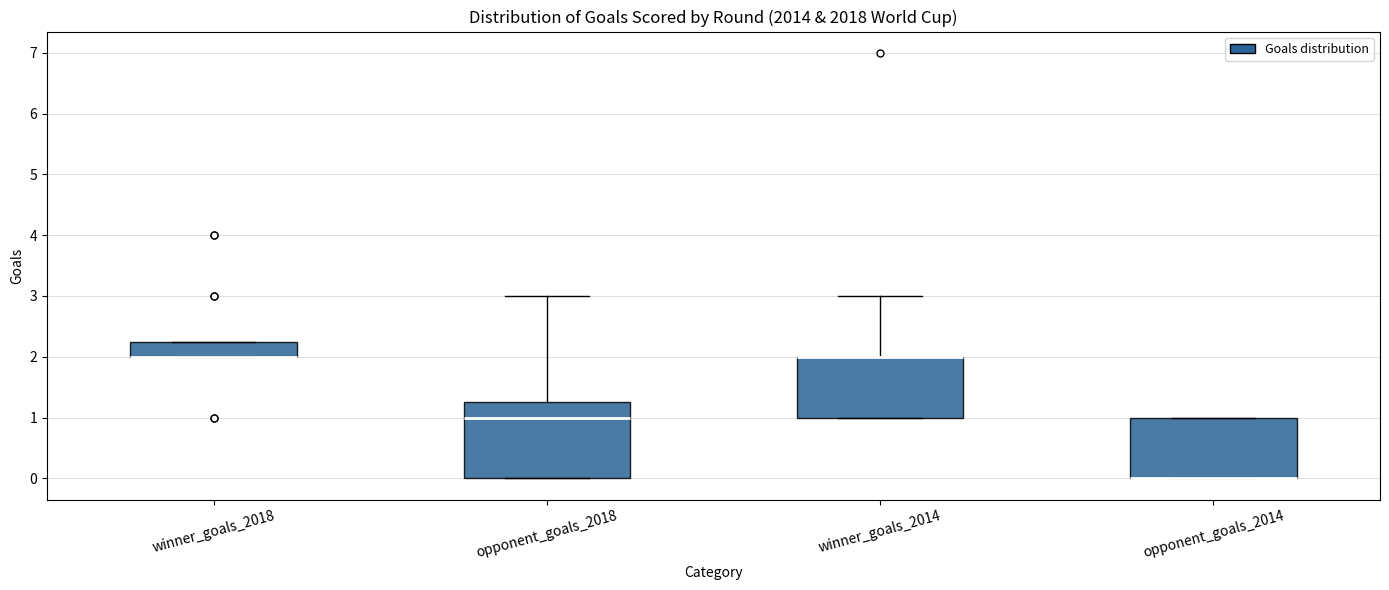

Reading left to right, read every box against the y-axis: the position of its median line, the range the box covers, and the ends of its whiskers. The values are not printed on the chart, so give them approximately, as read against the axis.

winner_goals_2018: median 2.0 (drawn on the box's lower edge), box 2.0 to 2.3, whiskers 2.0 to 2.3
opponent_goals_2018: median 1.0, box 0.0 to 1.3, whiskers 0.0 to 3.0
winner_goals_2014: median 2.0 (drawn on the box's upper edge), box 1.0 to 2.0, whiskers 1.0 to 3.0
opponent_goals_2014: median 0.0 (drawn on the box's lower edge), box 0.0 to 1.0, whiskers 0.0 to 1.0